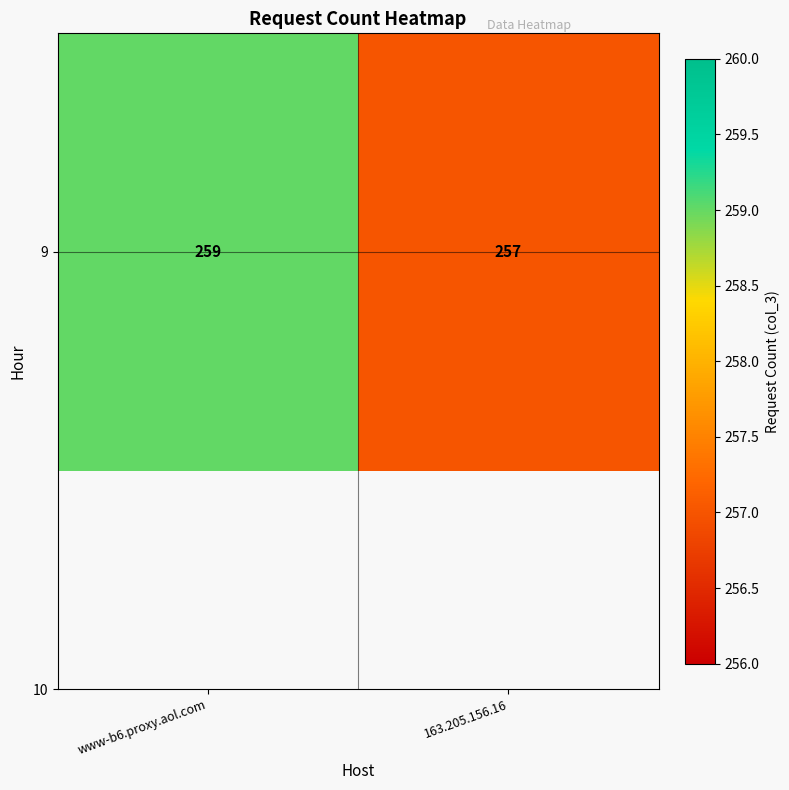

What is the sum of the values at 163.205.156.16 and www-b6.proxy.aol.com?

516